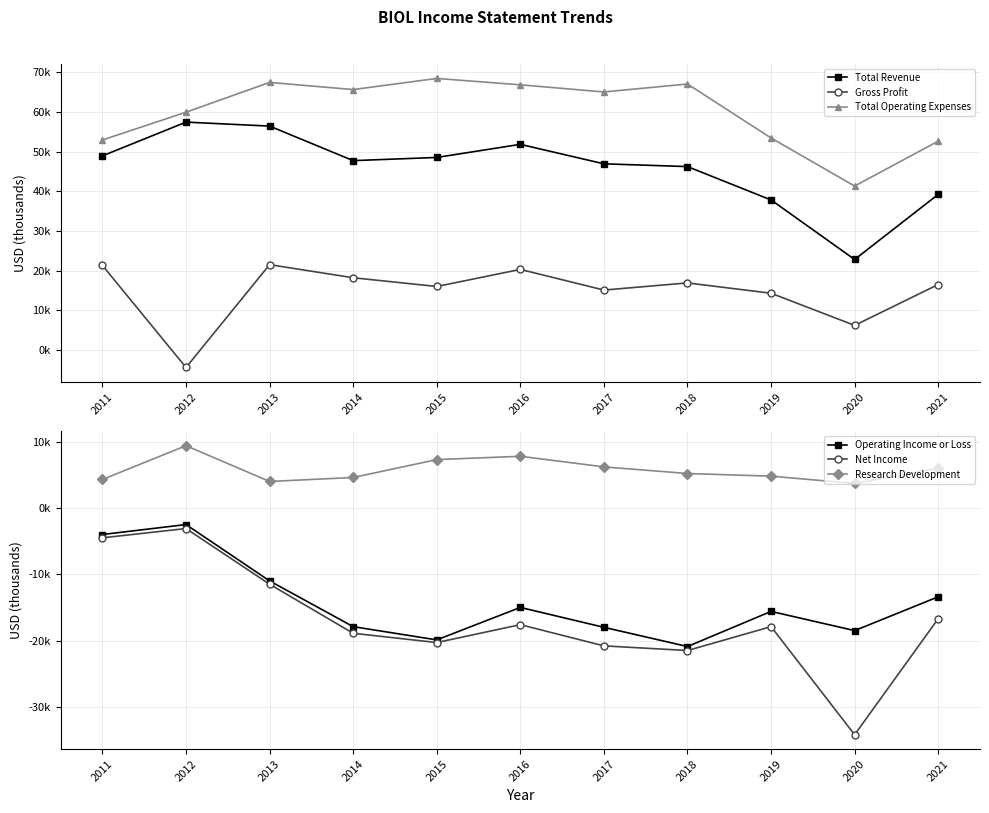

What is the minimum value shown in the chart?

-34200